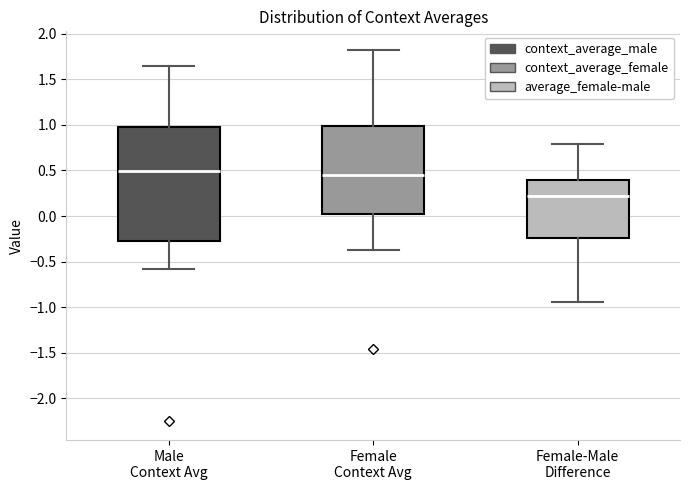

Reading left to right, transcribe this box plot: for each box, give where its median line is, the range the box spans, and where its two whiskers end, as read against the y-axis. The values are not printed on the chart, so give them approximately, as read against the axis.

Male Context Avg: median 0.50, box -0.25 to 0.95, whiskers -0.60 to 1.65
Female Context Avg: median 0.45, box 0.00 to 1.00, whiskers -0.35 to 1.80
Female-Male Difference: median 0.20, box -0.25 to 0.40, whiskers -0.95 to 0.80